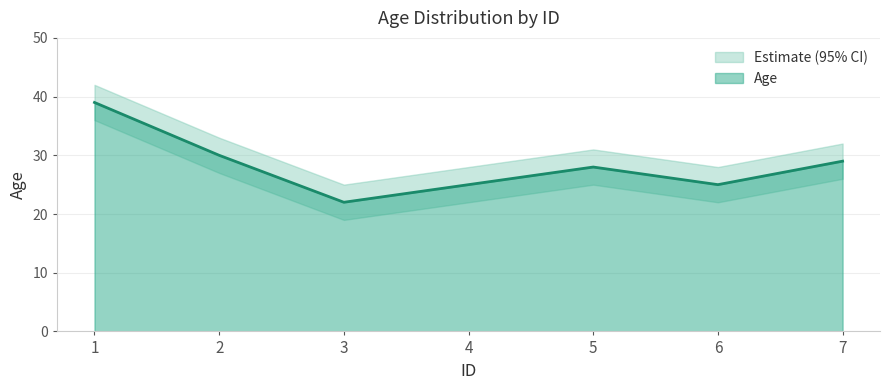

Reading right to left, what are all the values shown in this chart?

29	25	28	25	22	30	39